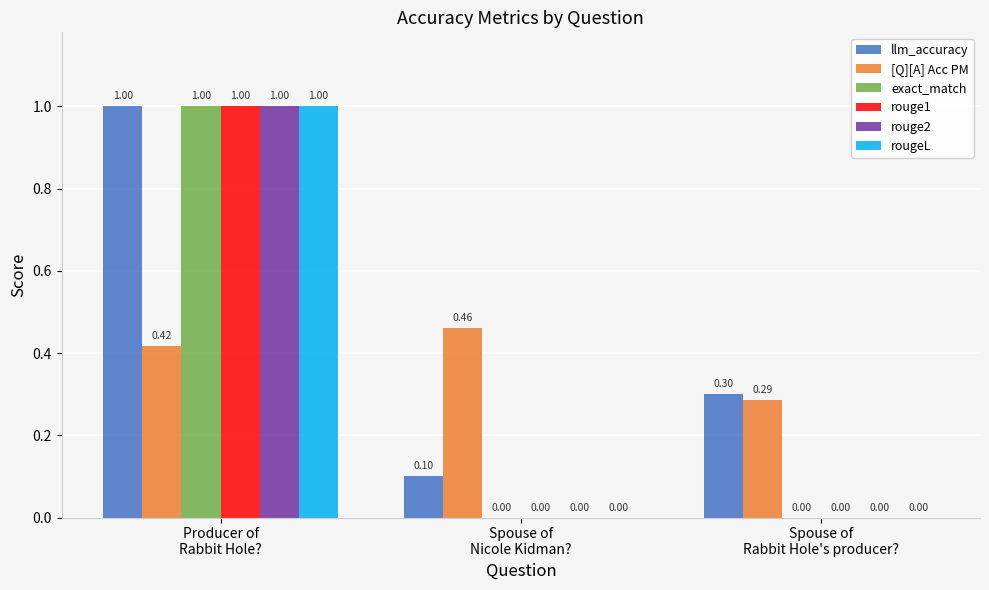

Which series has the largest total across all categories?

llm_accuracy